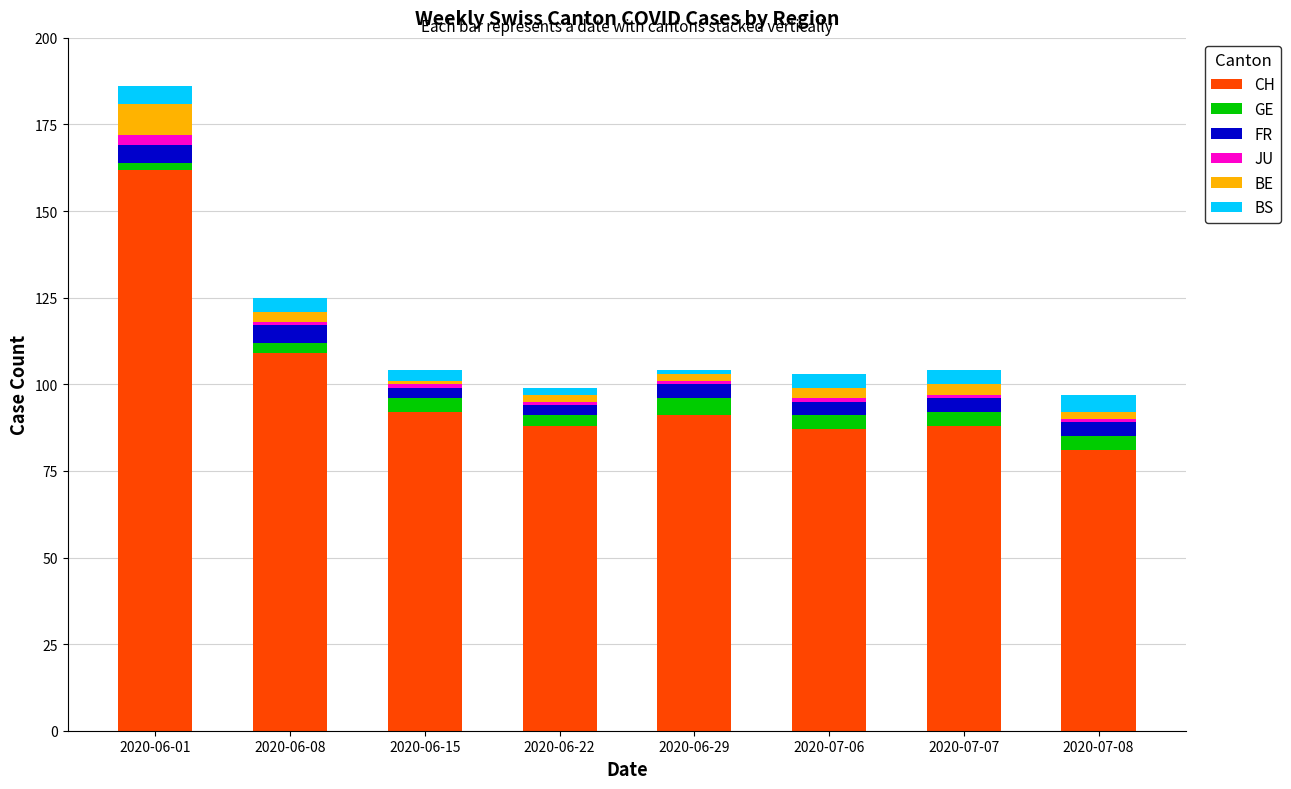

What is the maximum value for CH?

162